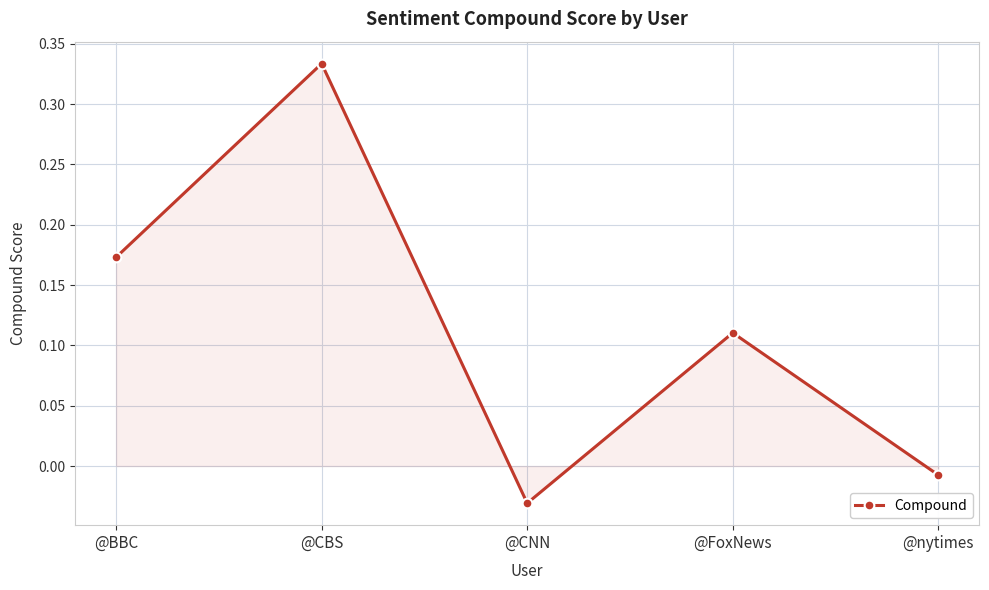

What is the difference between the maximum and minimum values?

0.4